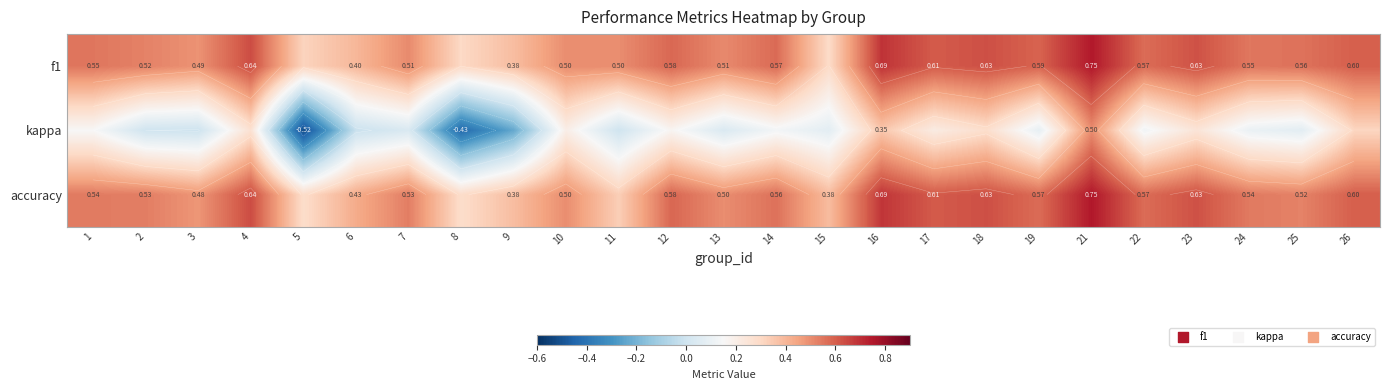

What is the difference between the accuracy values at 5 and 25?

0.2